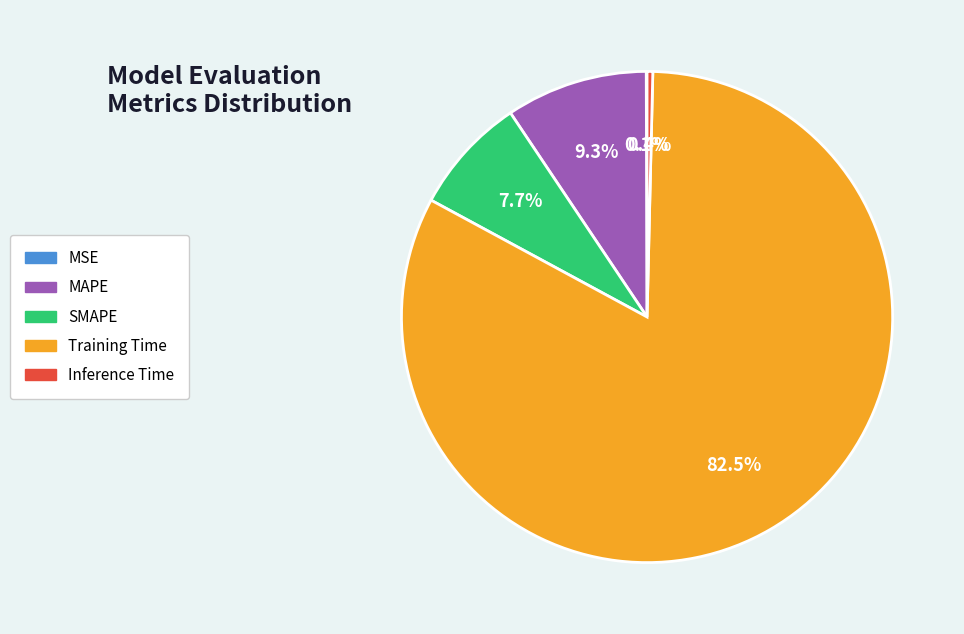

What is the largest slice in the pie chart?

Training Time